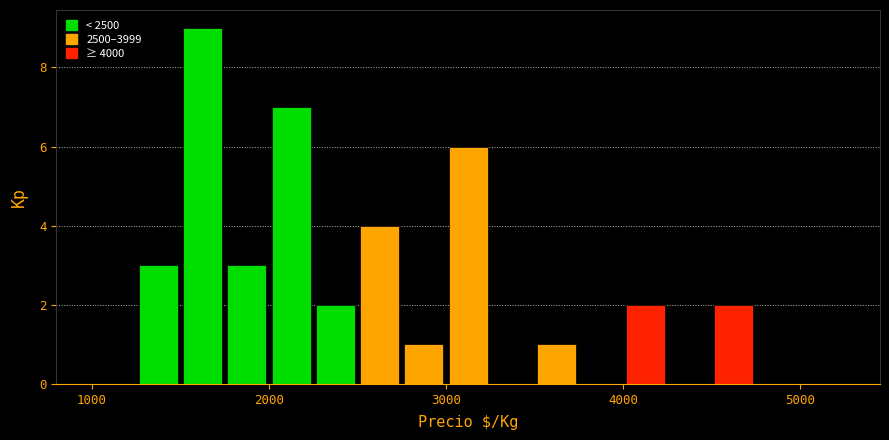

Read against the x-axis, roughly where is the centre of the tallest bar?

1600